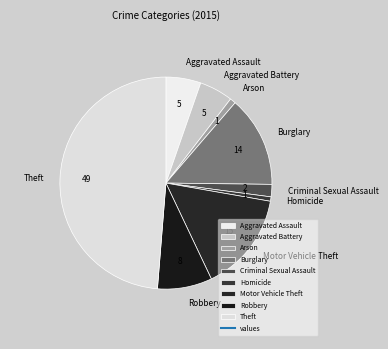

Which has a higher value, Aggravated Assault or Arson?

Aggravated Assault